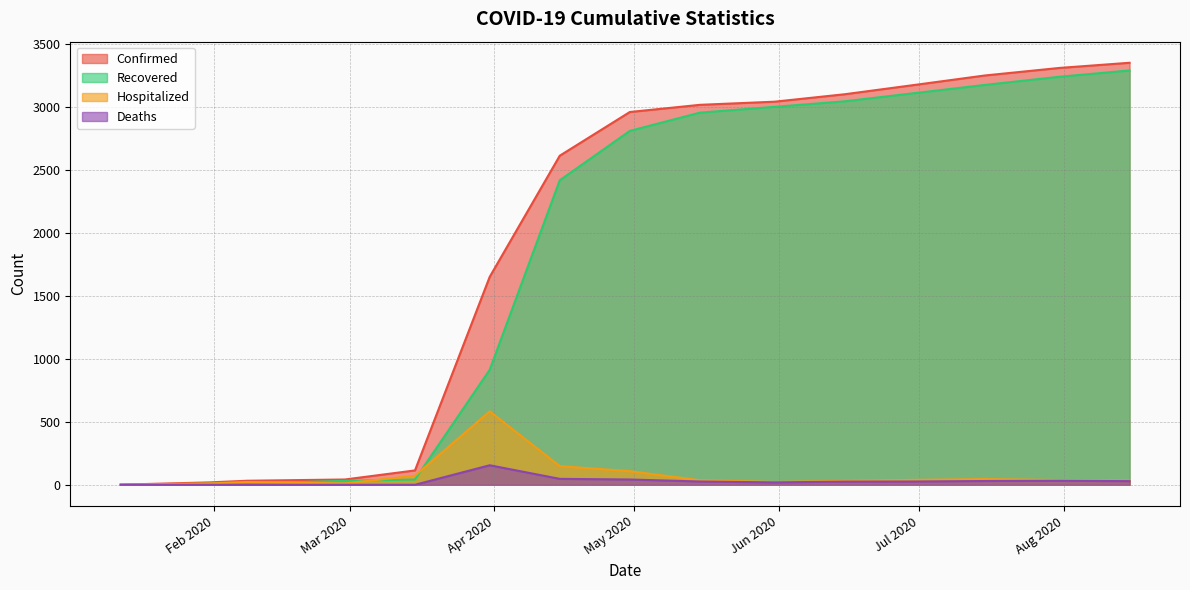

Where is Recovered nearest to the value 1645?

03/31/2020